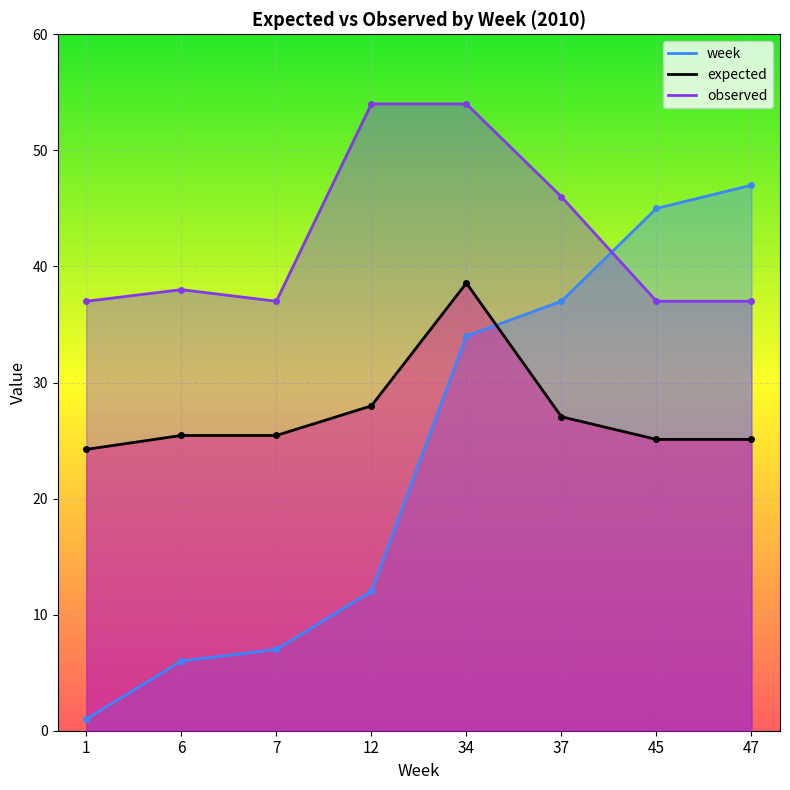

How many distinct data groups are displayed?

3